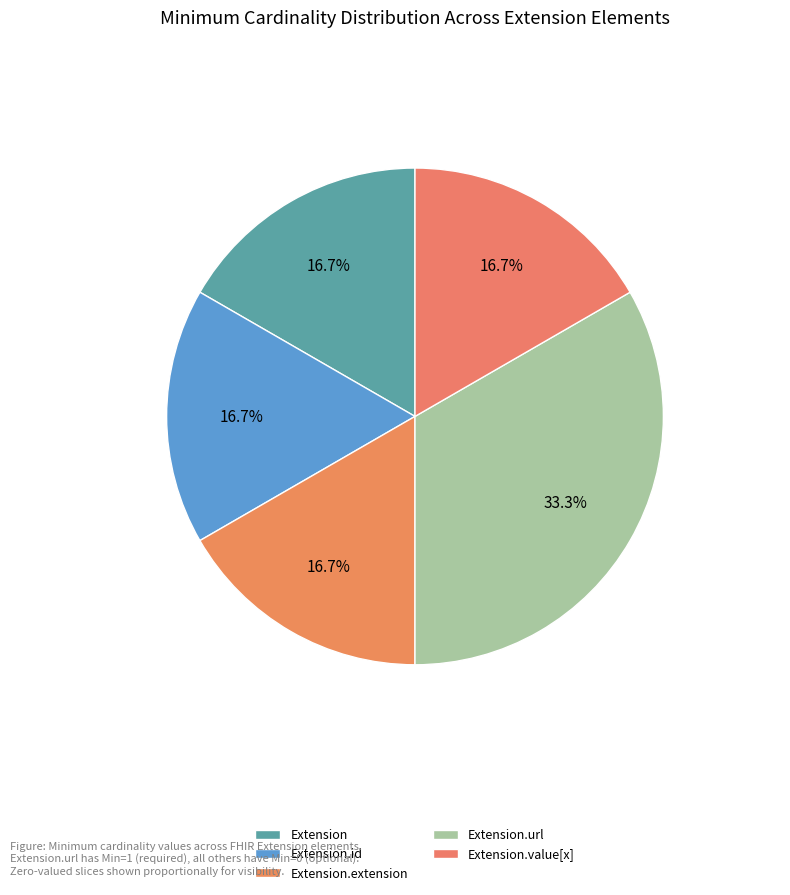

Rank the categories by value from highest to lowest.

Extension.url, Extension, Extension.id, Extension.extension, Extension.value[x]